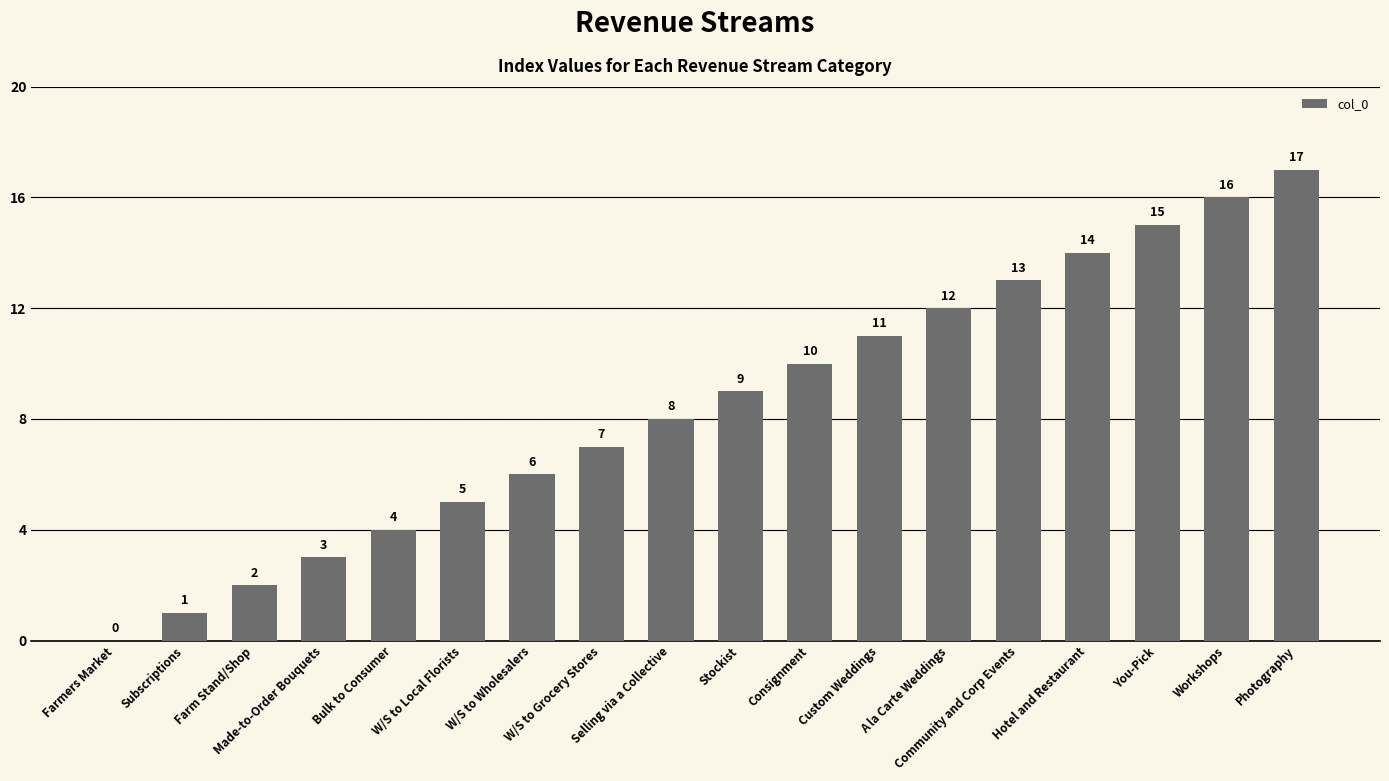

The value at Hotel and Restaurant is 20. True or false?

False